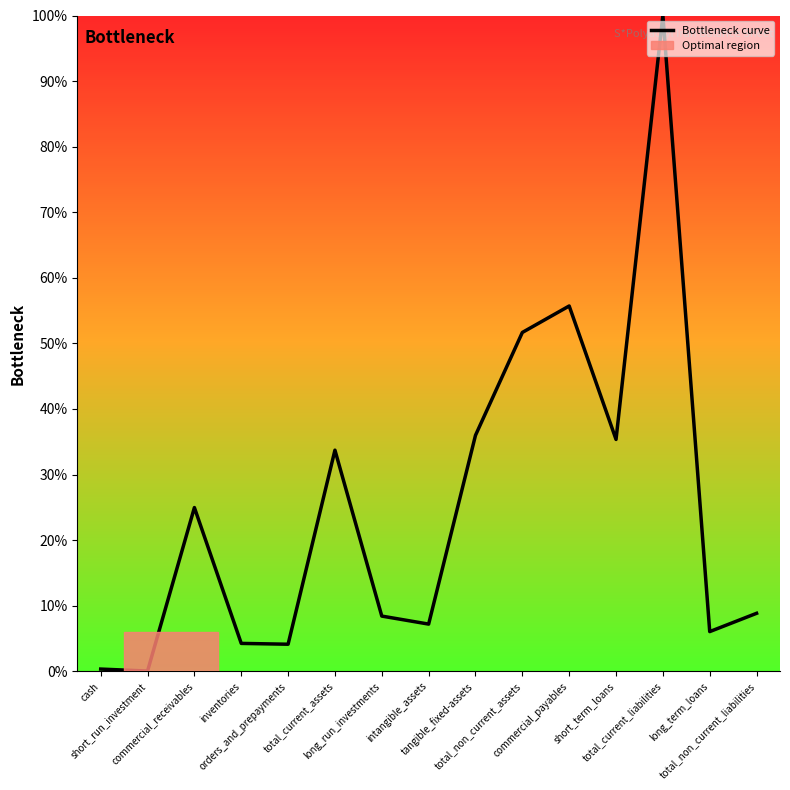

Does the chart have visible grid lines?

No